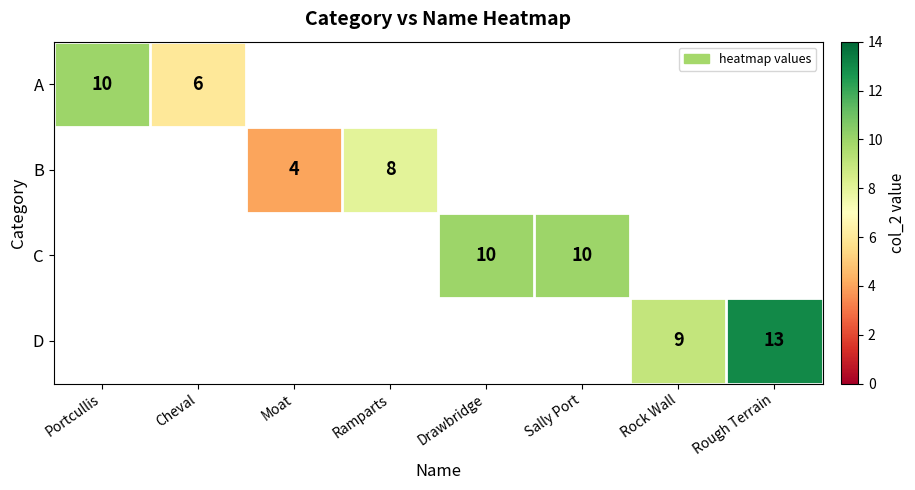

The value of B at Ramparts is 8. True or false?

True